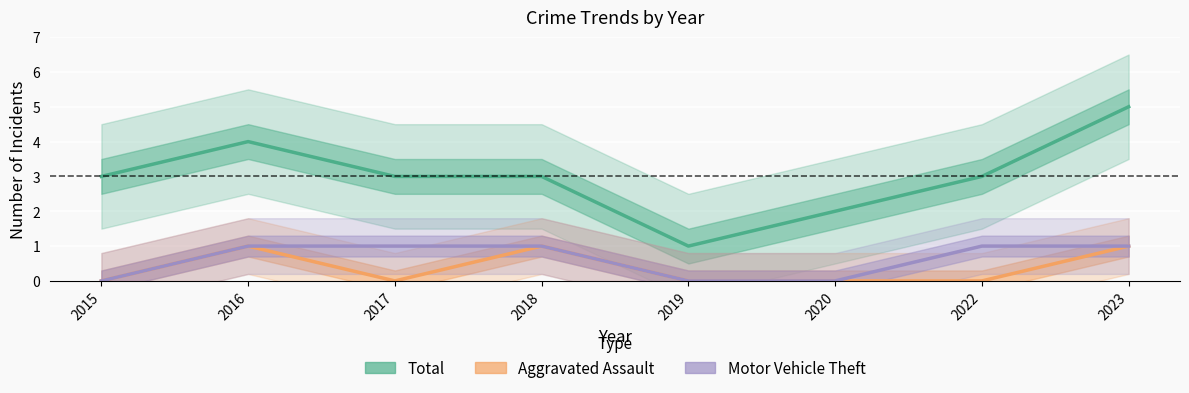

Count the Aggravated Assault values in the range 0 to 1.

8